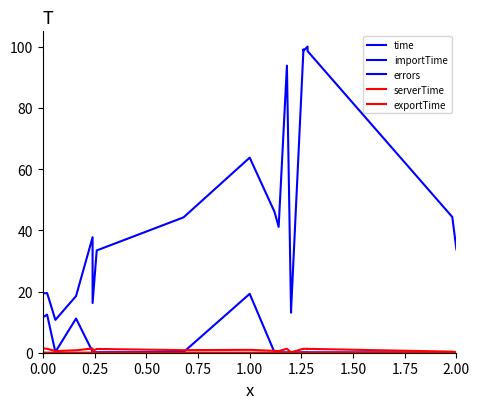

Which series has the widest spread of values?

time